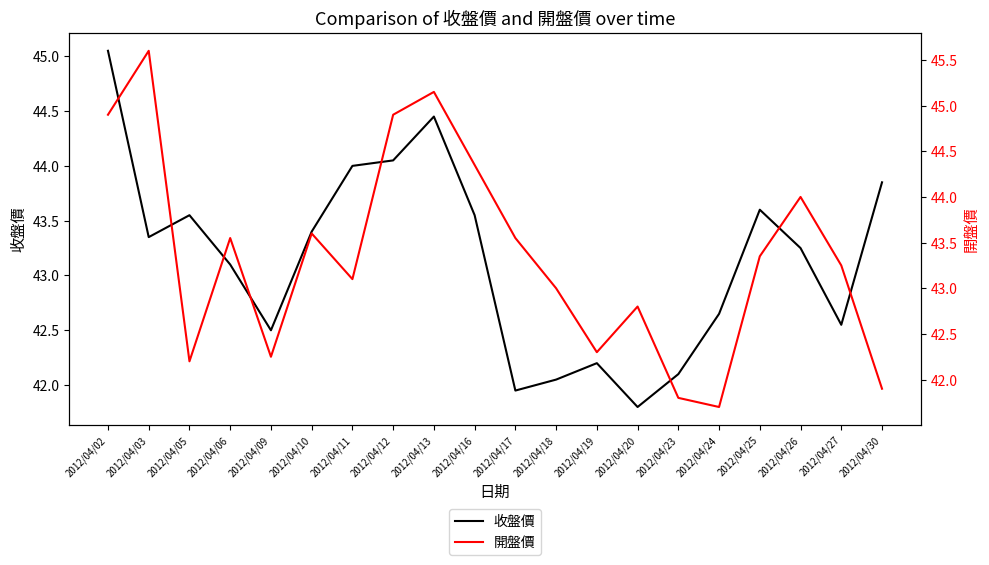

How many lines are shown in the chart?

2